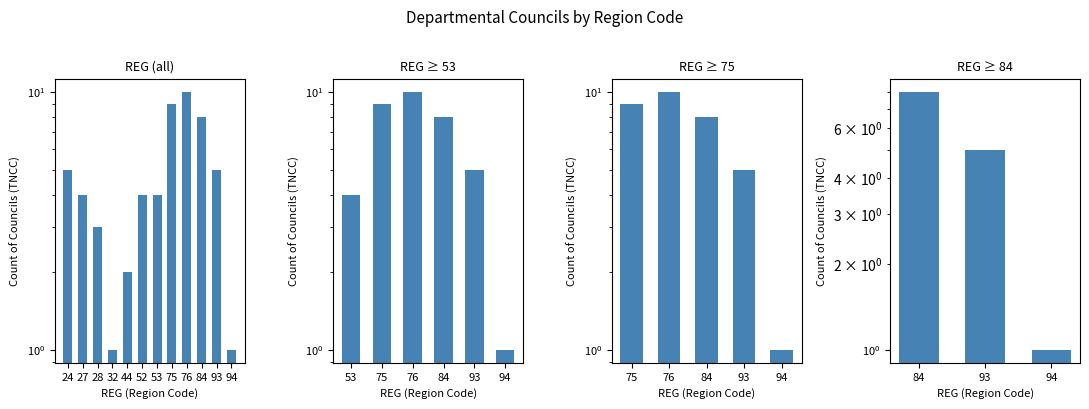

Rank the categories by value from highest to lowest.

76, 75, 84, 24, 93, 27, 52, 53, 28, 44, 32, 94